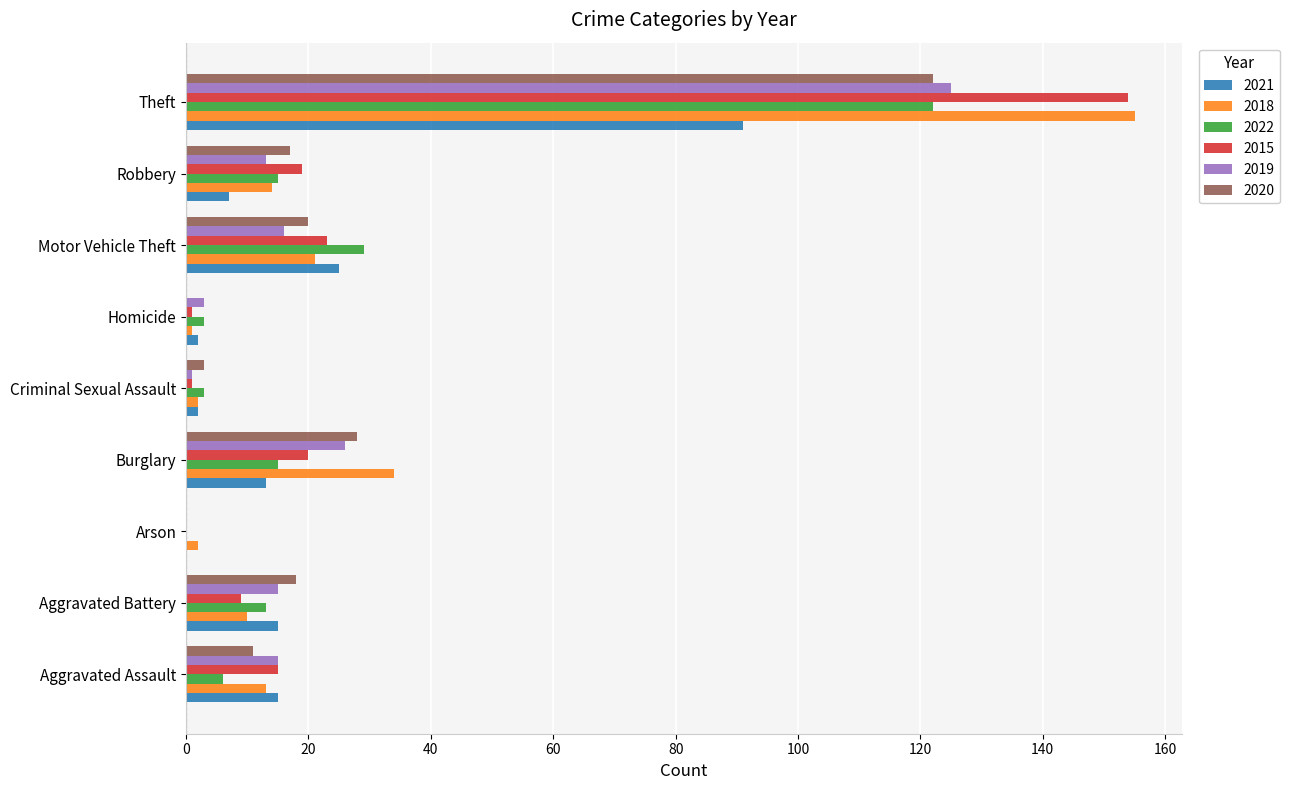

Which category has the highest value in the 2022 series?

Theft